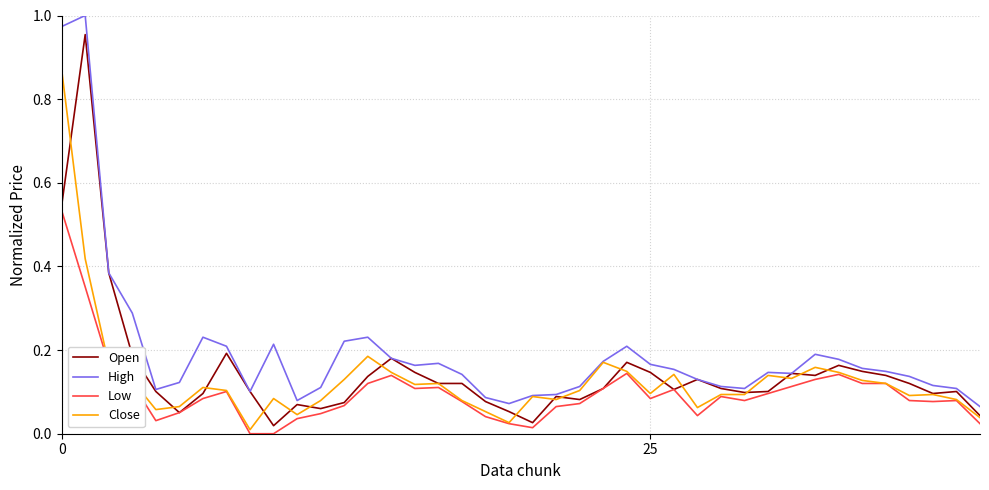

True or false: High and Low intersect in this chart.

False